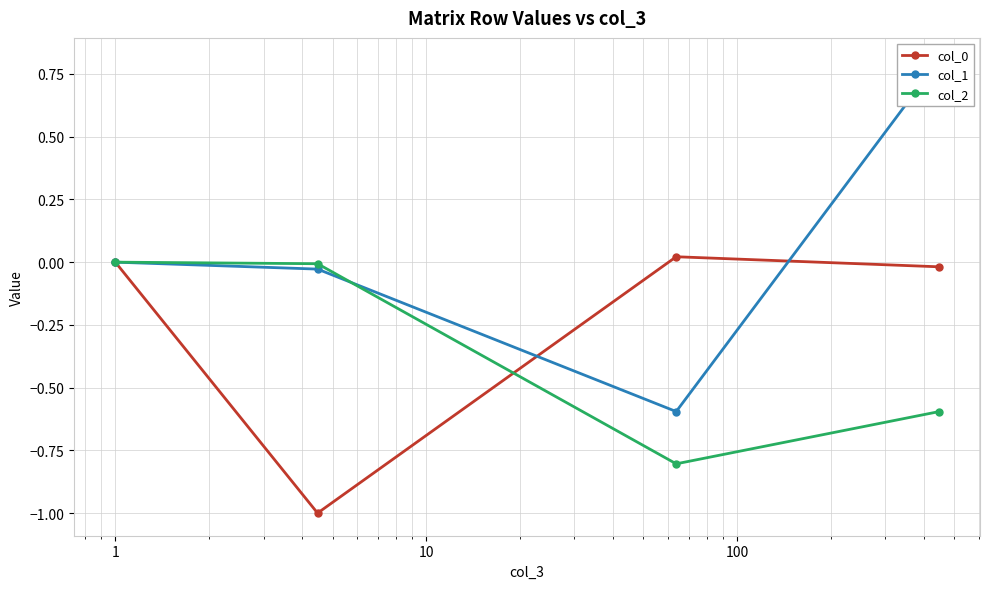

How many categories are shown in the chart?

4